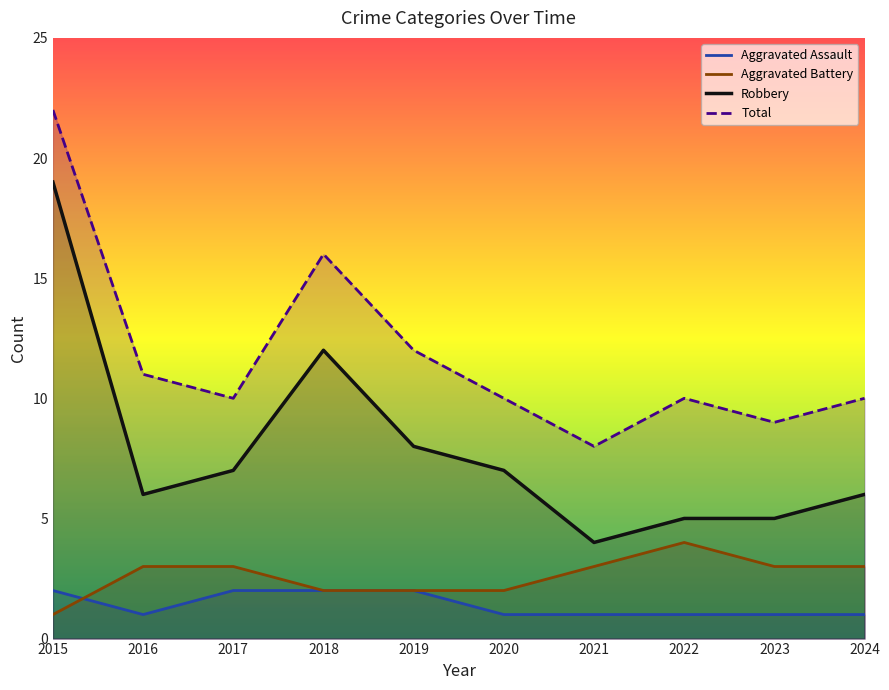

Rank the series by their maximum value, from highest to lowest.

Total, Robbery, Aggravated Battery, Aggravated Assault